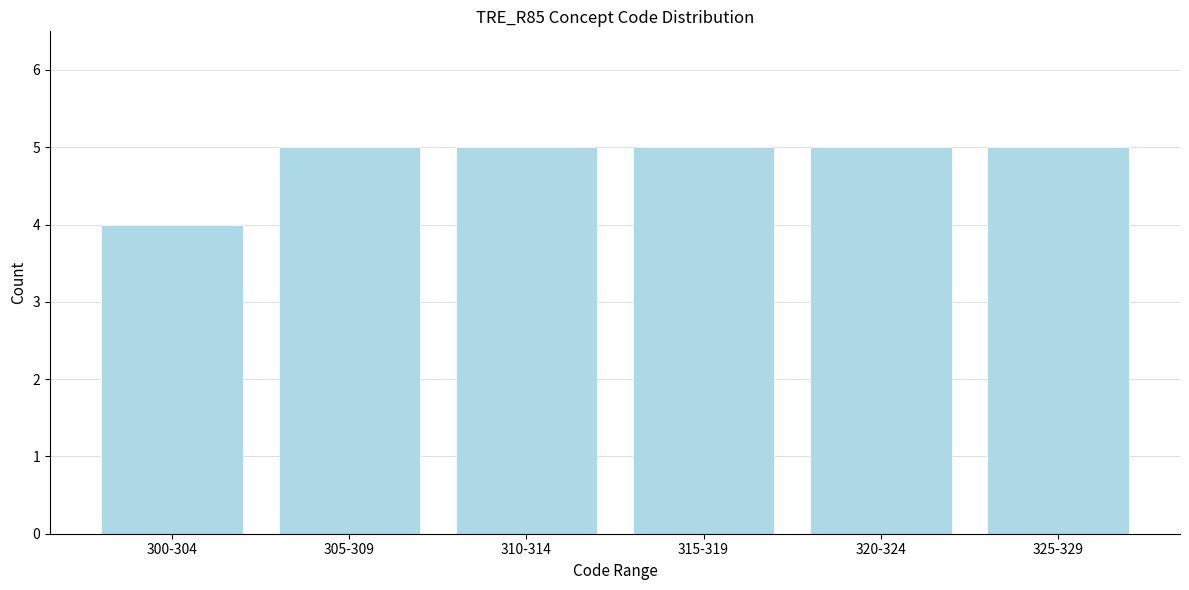

Reading left to right, what are all the values shown in this chart?

300-304=4	305-309=5	310-314=5	315-319=5	320-324=5	325-329=5